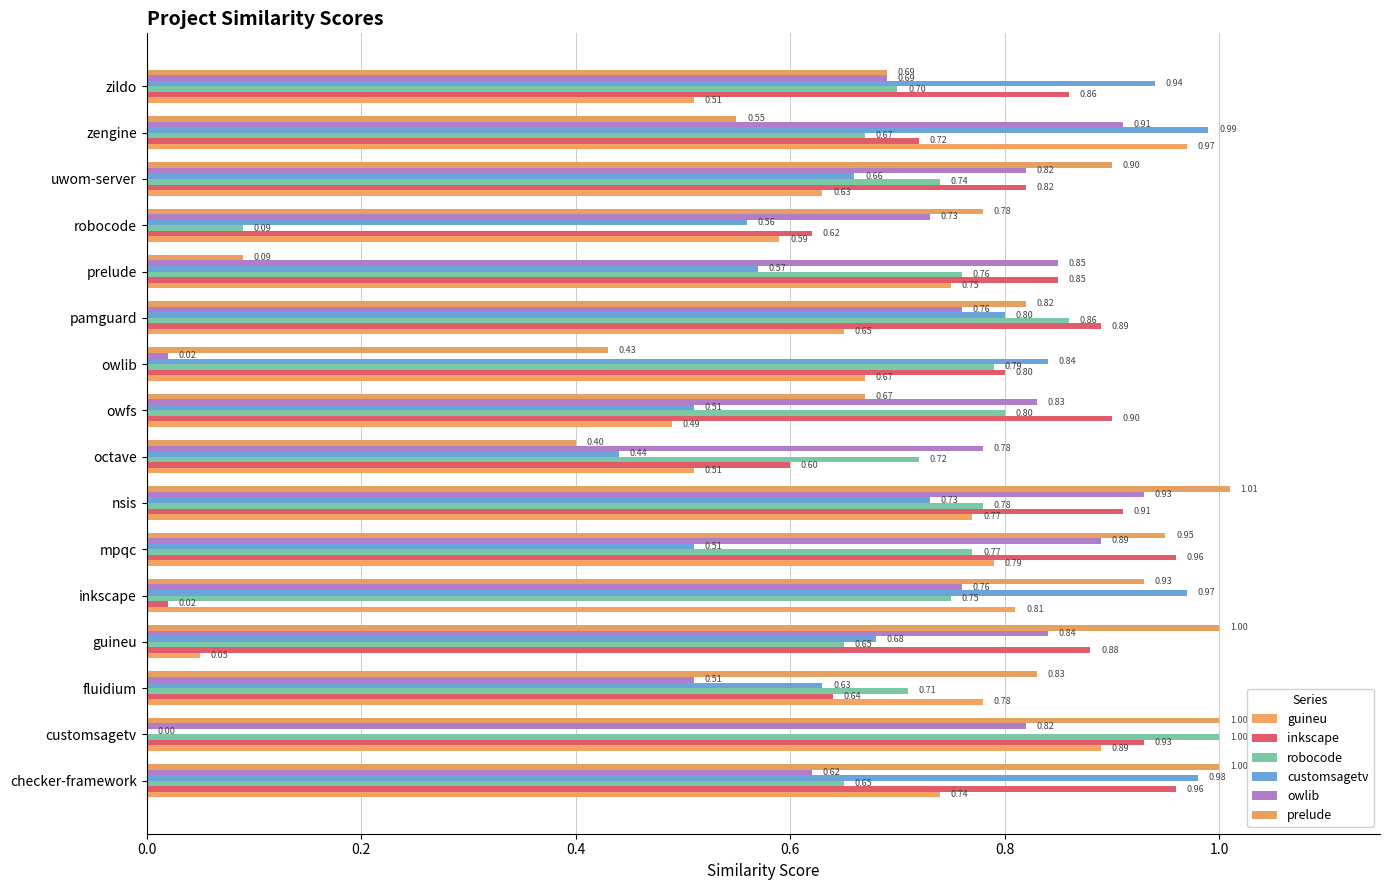

What is the difference between the maximum and minimum values in the customsagetv series?

1.0